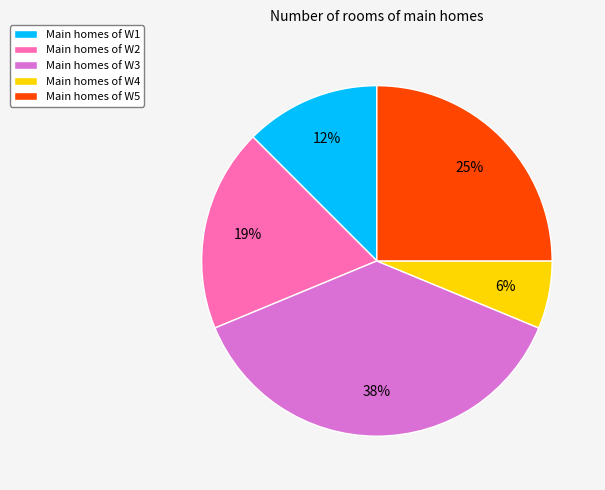

Count the number of slices in the pie.

5